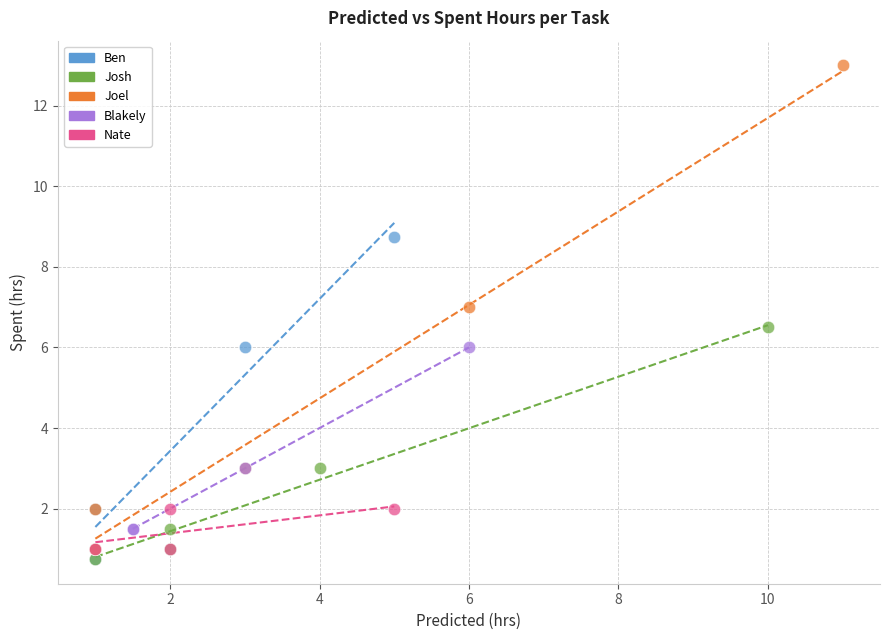

Which series contains the highest Y value?

Joel